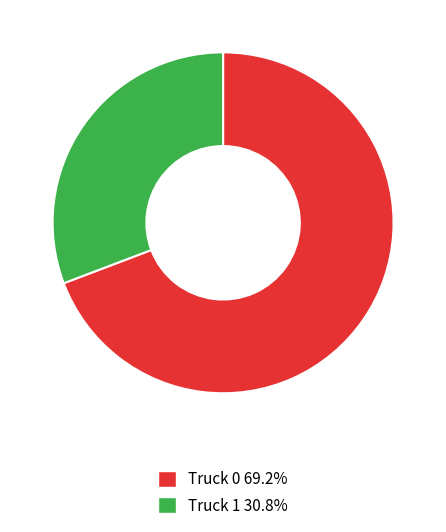

True or false: Truck 0 accounts for 69% of the total.

True